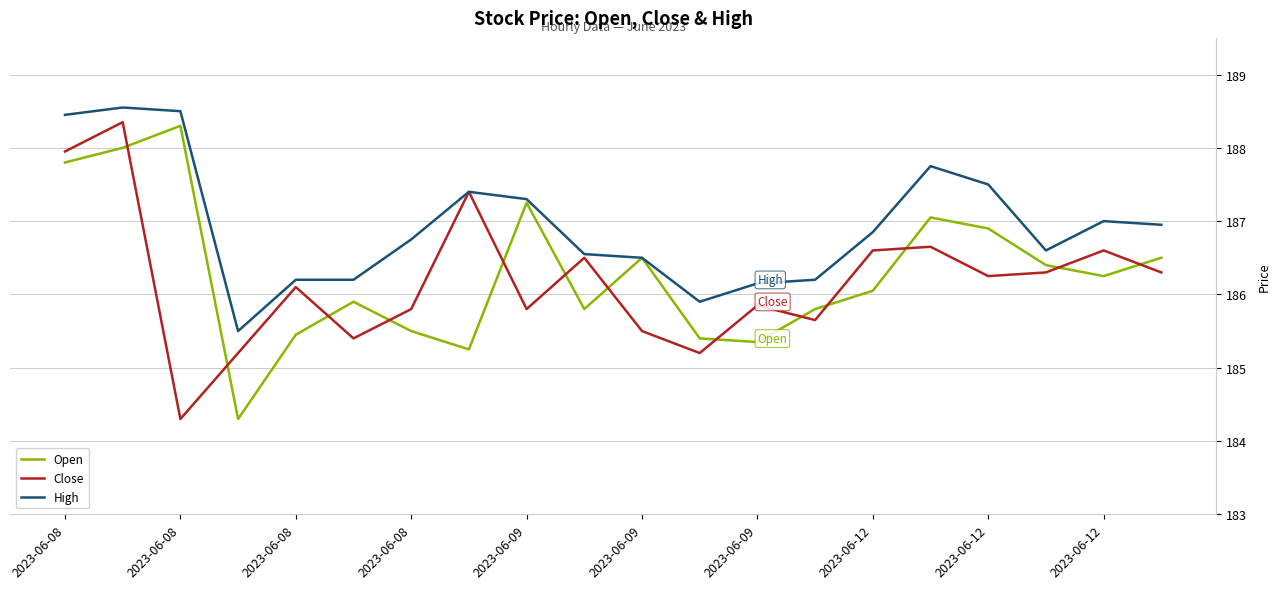

What is the greatest value displayed?

188.6